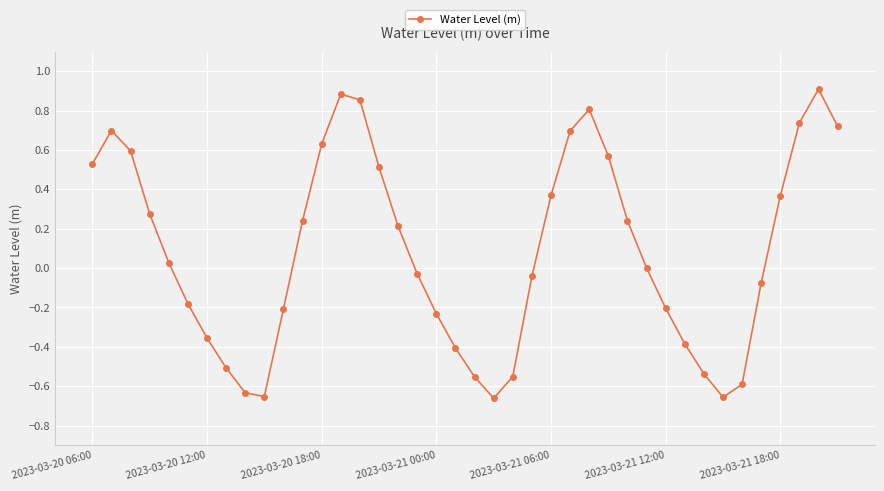

What is the sum of all values?

3.4